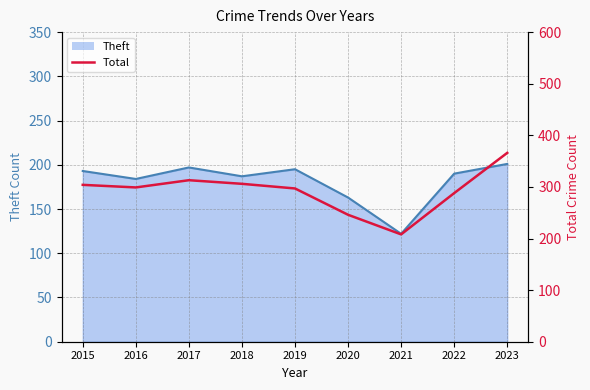

Read the value at 2017, to the nearest 10.

310